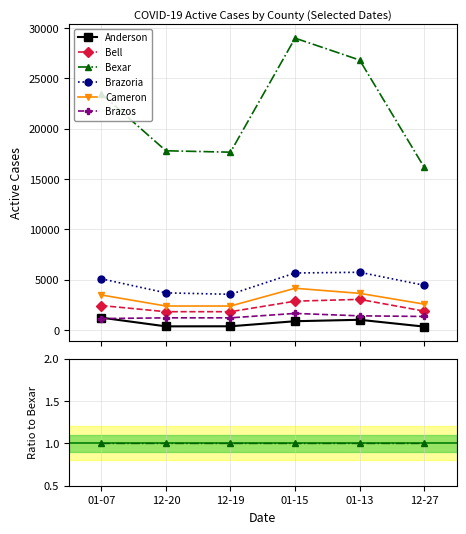

Which series changed the most between 12-20 and 12-19?

Brazoria